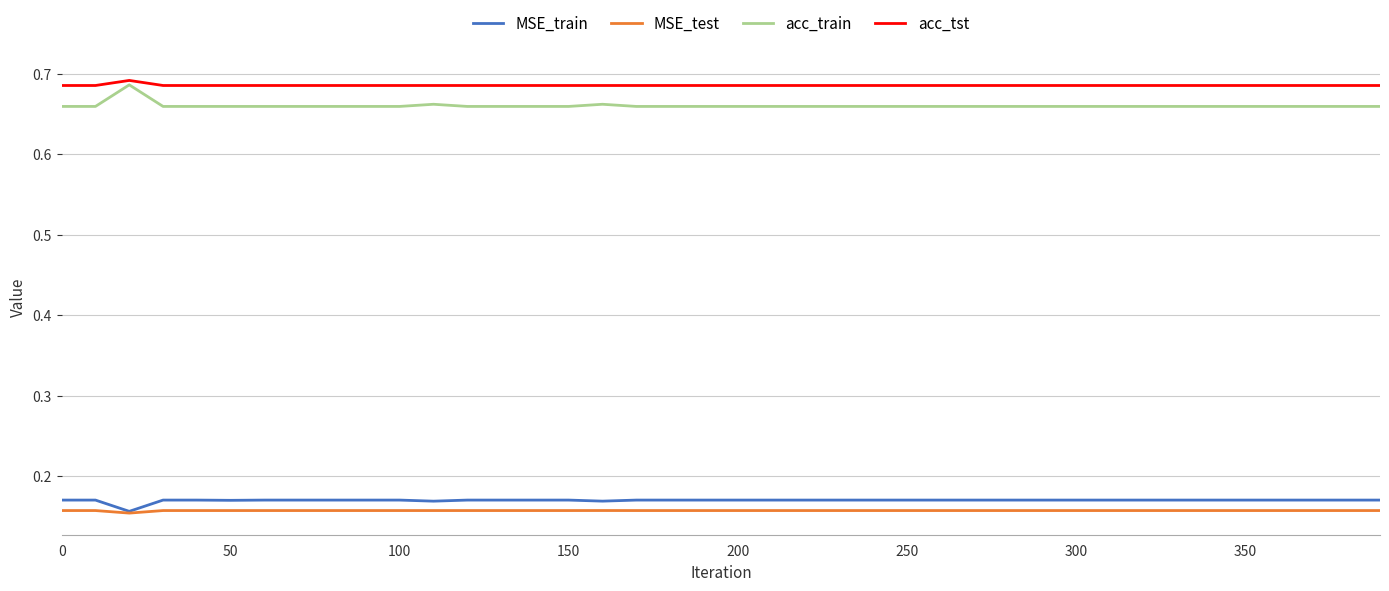

Count the number of categories in the chart.

40